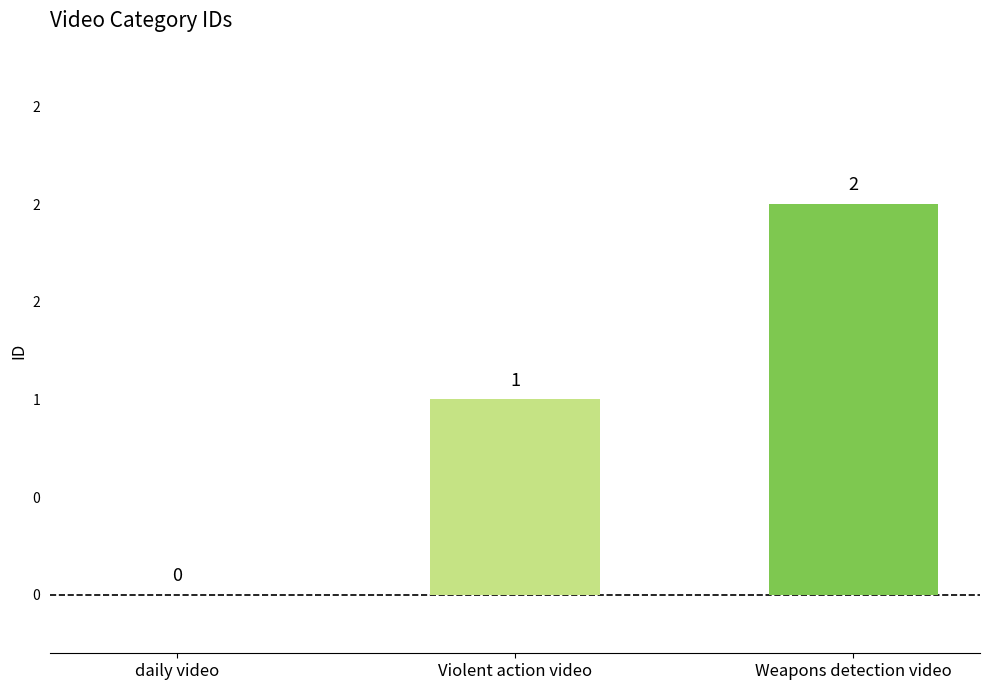

Are the bars horizontal?

No